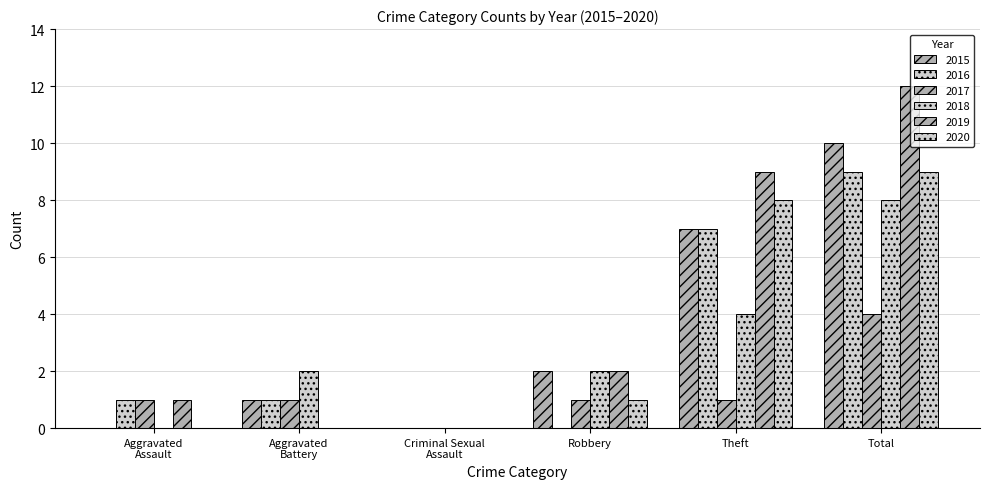

How many data points does each series have?

6